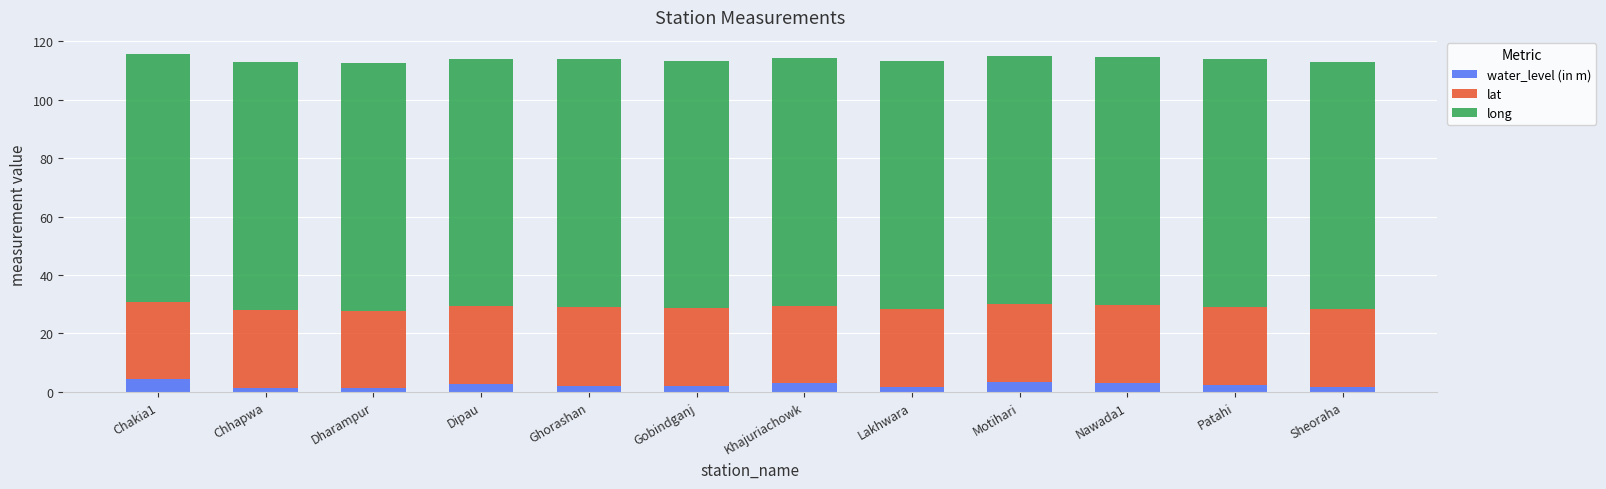

What is the total value across all series at Sheoraha?

112.9